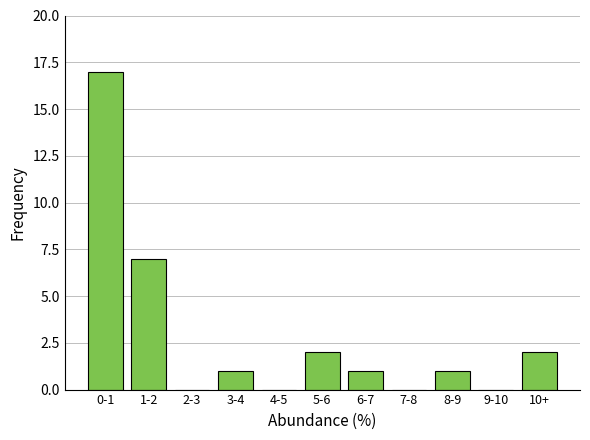

Reading left to right, transcribe all the data shown in this chart.

0-1=17	1-2=7	2-3=0	3-4=1	4-5=0	5-6=2	6-7=1	7-8=0	8-9=1	9-10=0	10+=2